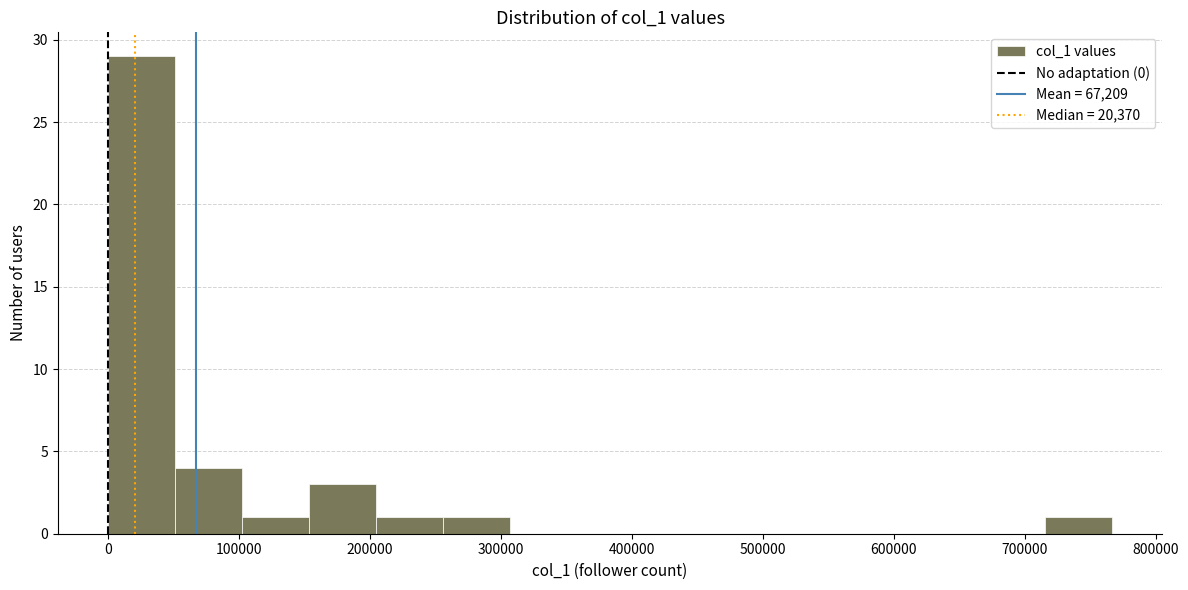

Which range on the x-axis has the tallest bar?

0 to 50000